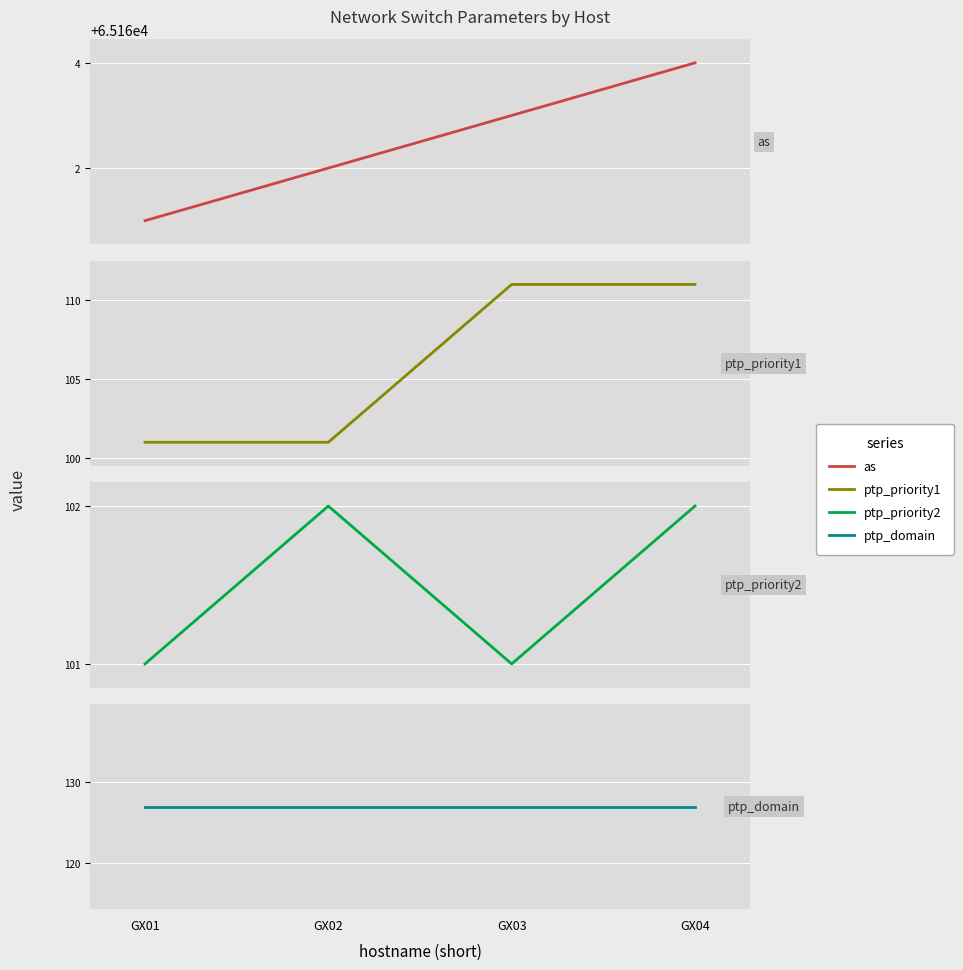

True or false: ptp_priority1 has more than 1 points higher than both neighbors.

False